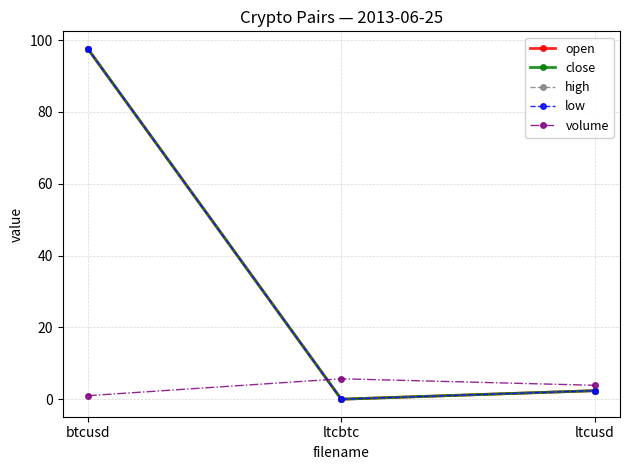

Is it true that low equals 0.0 at ltcbtc?

True